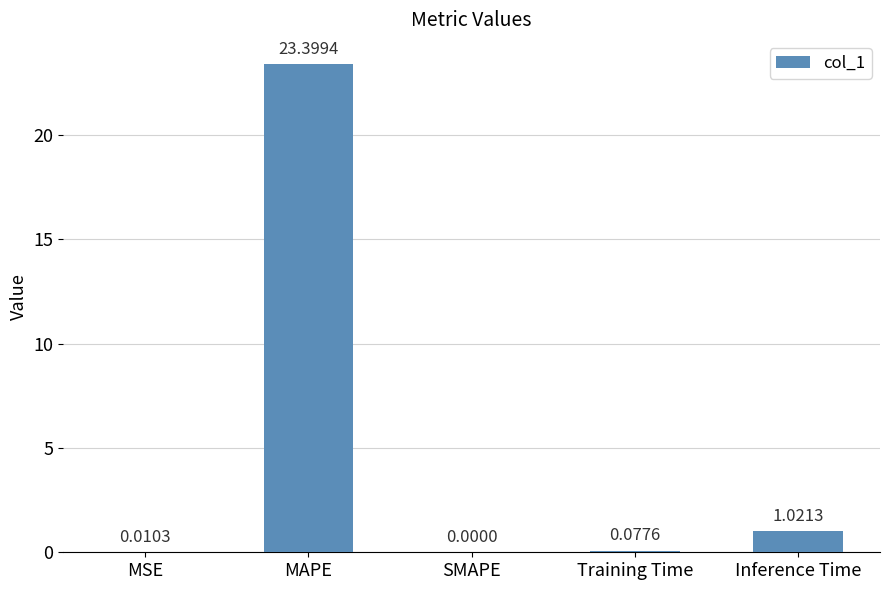

Which has a higher value, Training Time or MAPE?

MAPE